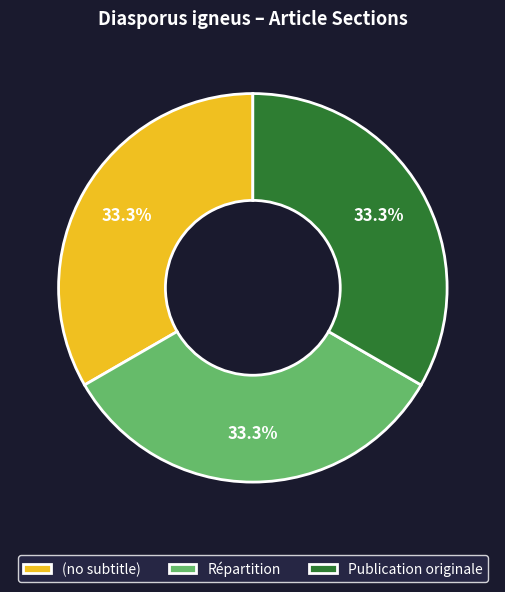

To the nearest percent, what is the average slice percentage?

33%